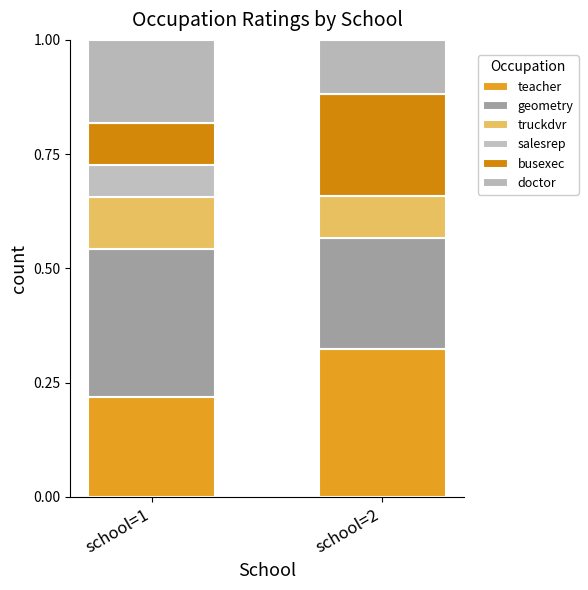

Between school=2 and school=1, which is larger?

school=2